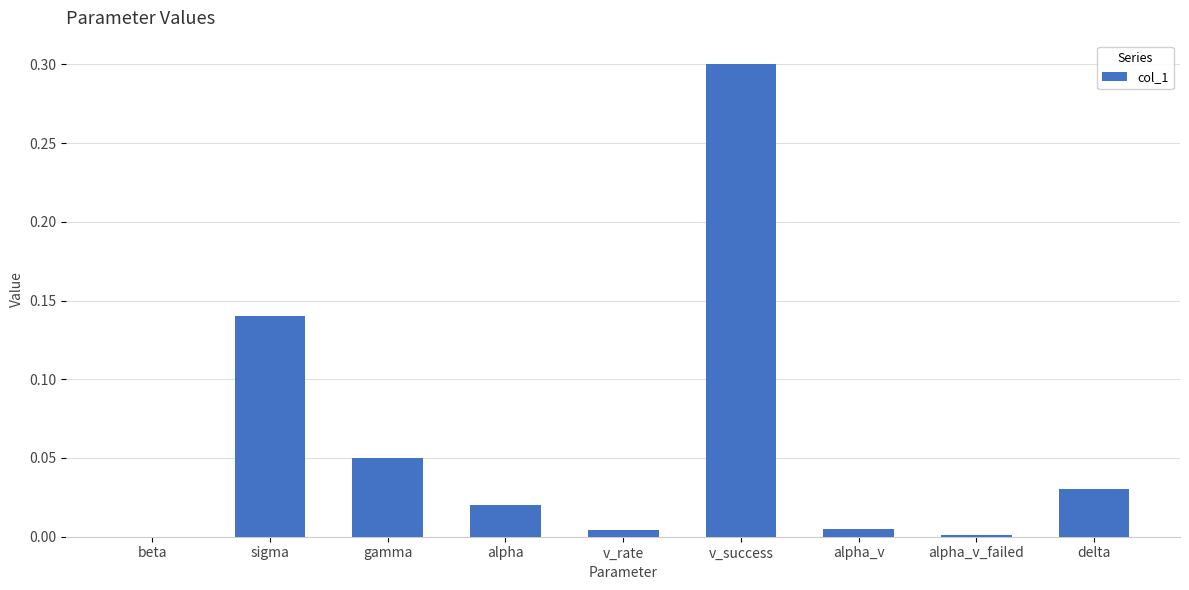

What is the maximum value shown in the chart?

0.3